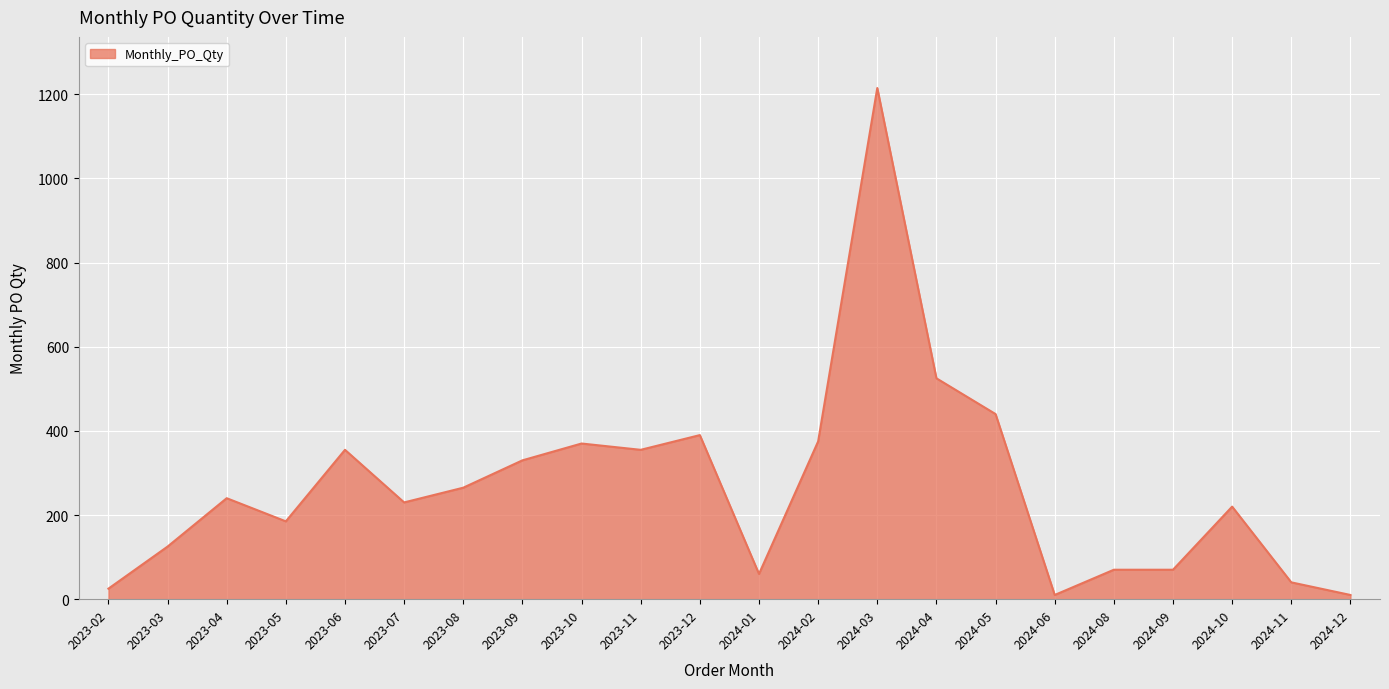

Is it true that the value at 2023-12 is 390?

True